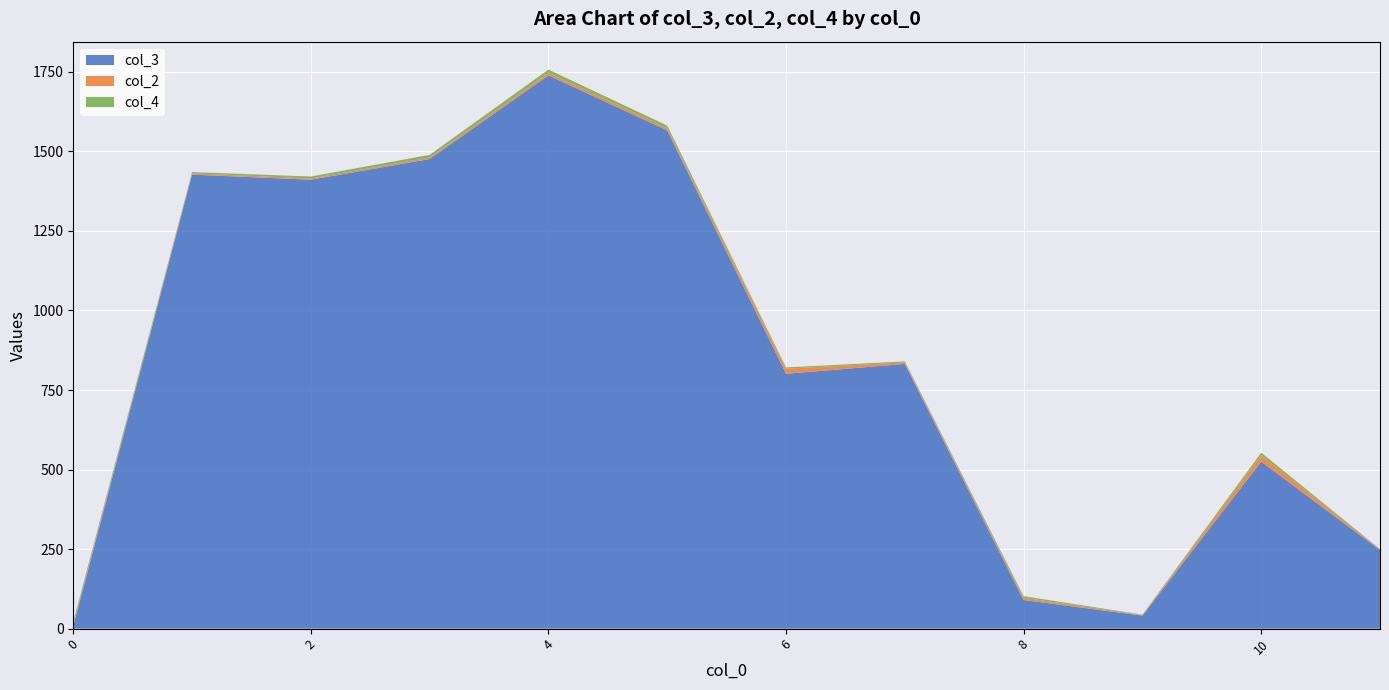

At which category is the sum across all series the highest?

4